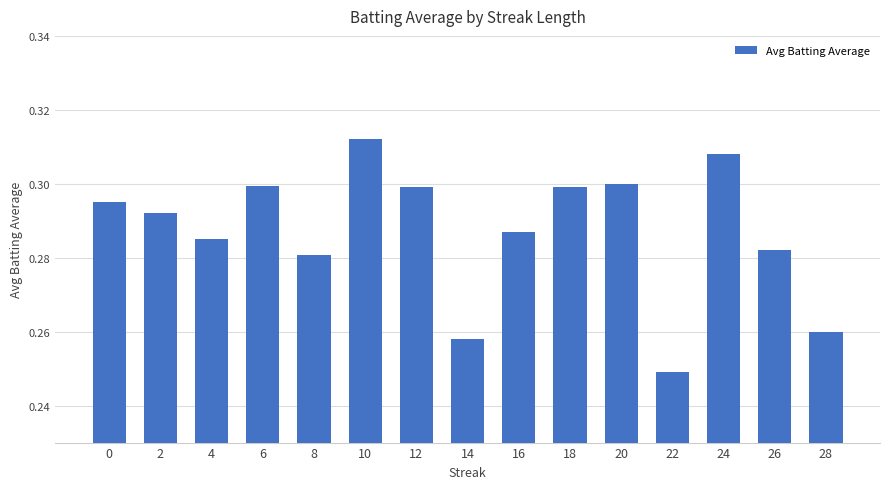

The chart shows a value of 0.4 at 8. True or false?

False